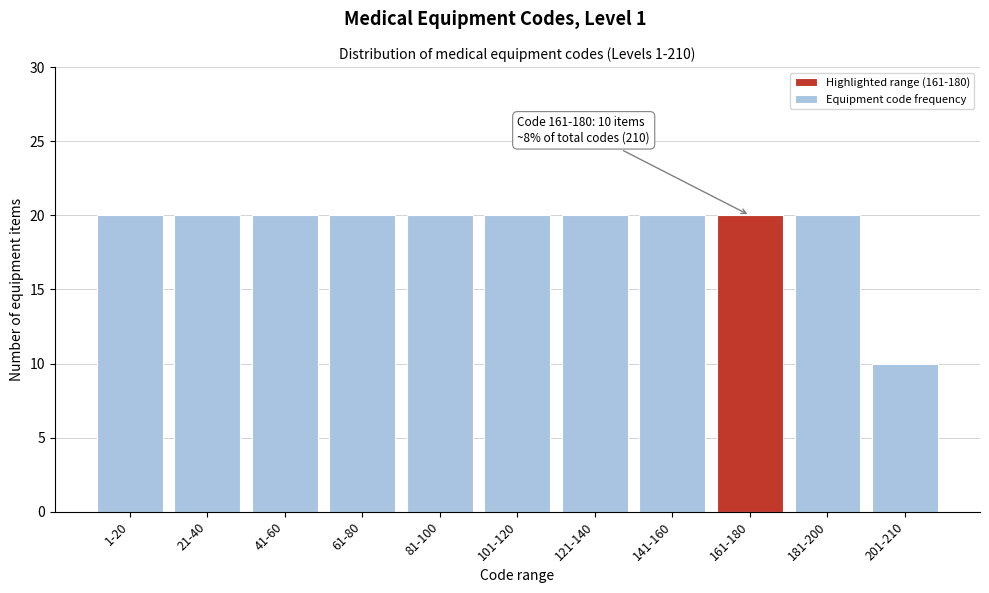

Reading left to right, transcribe all the data shown in this chart.

1-20=20	21-40=20	41-60=20	61-80=20	81-100=20	101-120=20	121-140=20	141-160=20	161-180=20	181-200=20	201-210=10